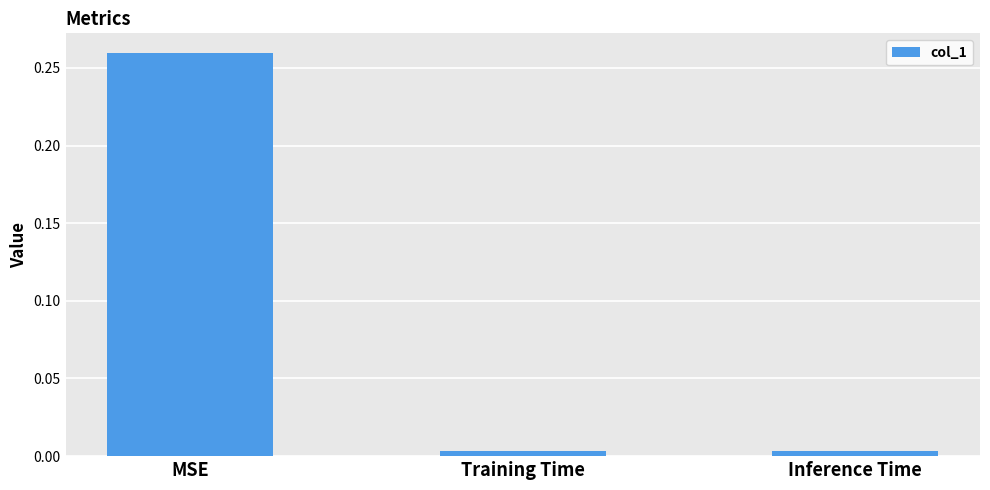

Which category has the highest value across all series?

MSE